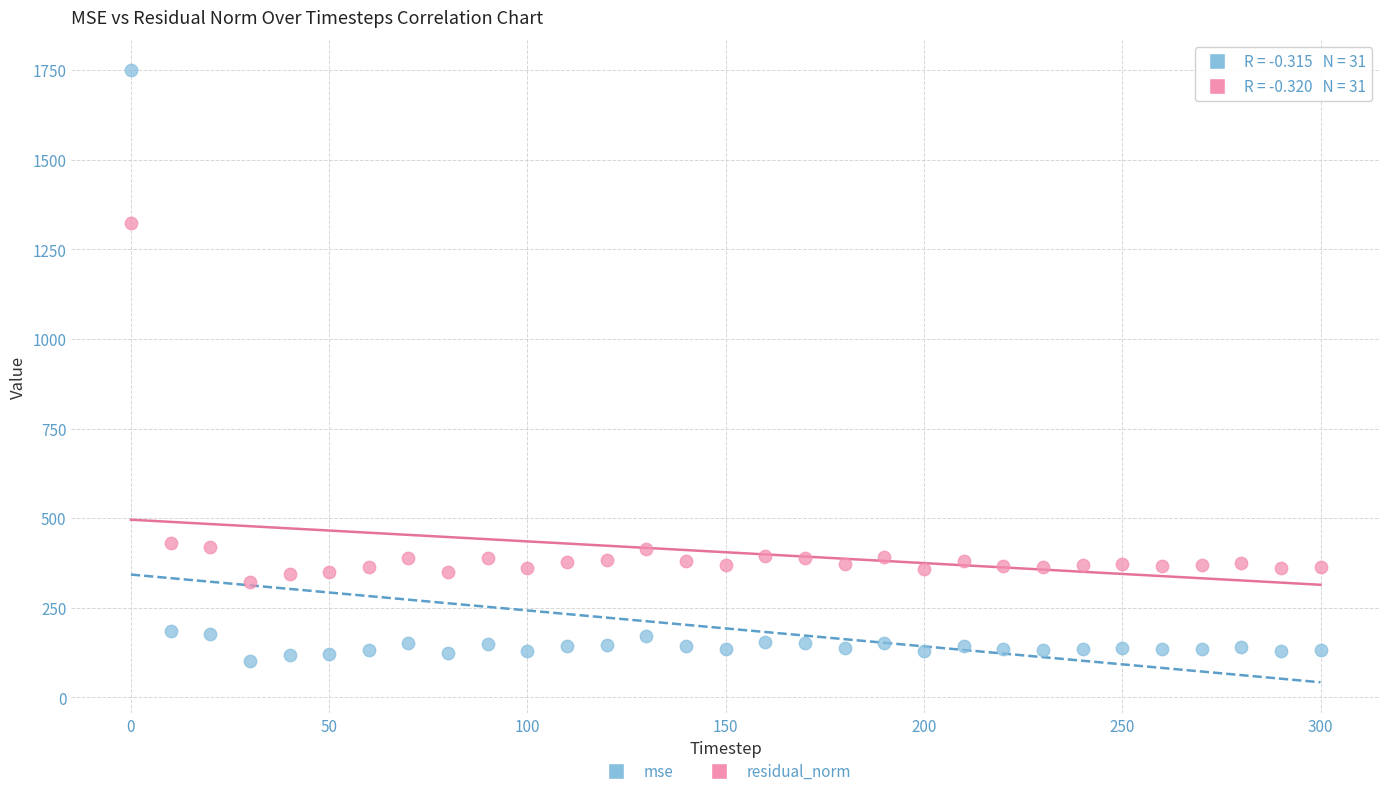

Which series reaches the minimum Y coordinate?

mse